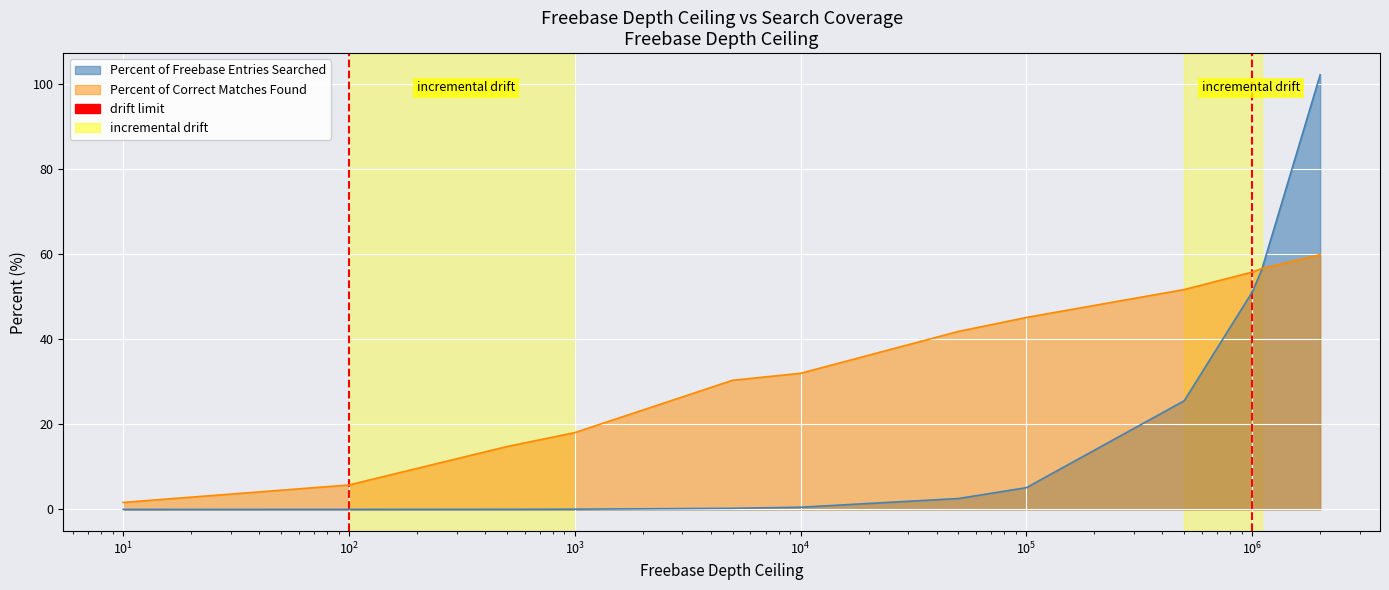

At which category is the sum across all series the highest?

2000000